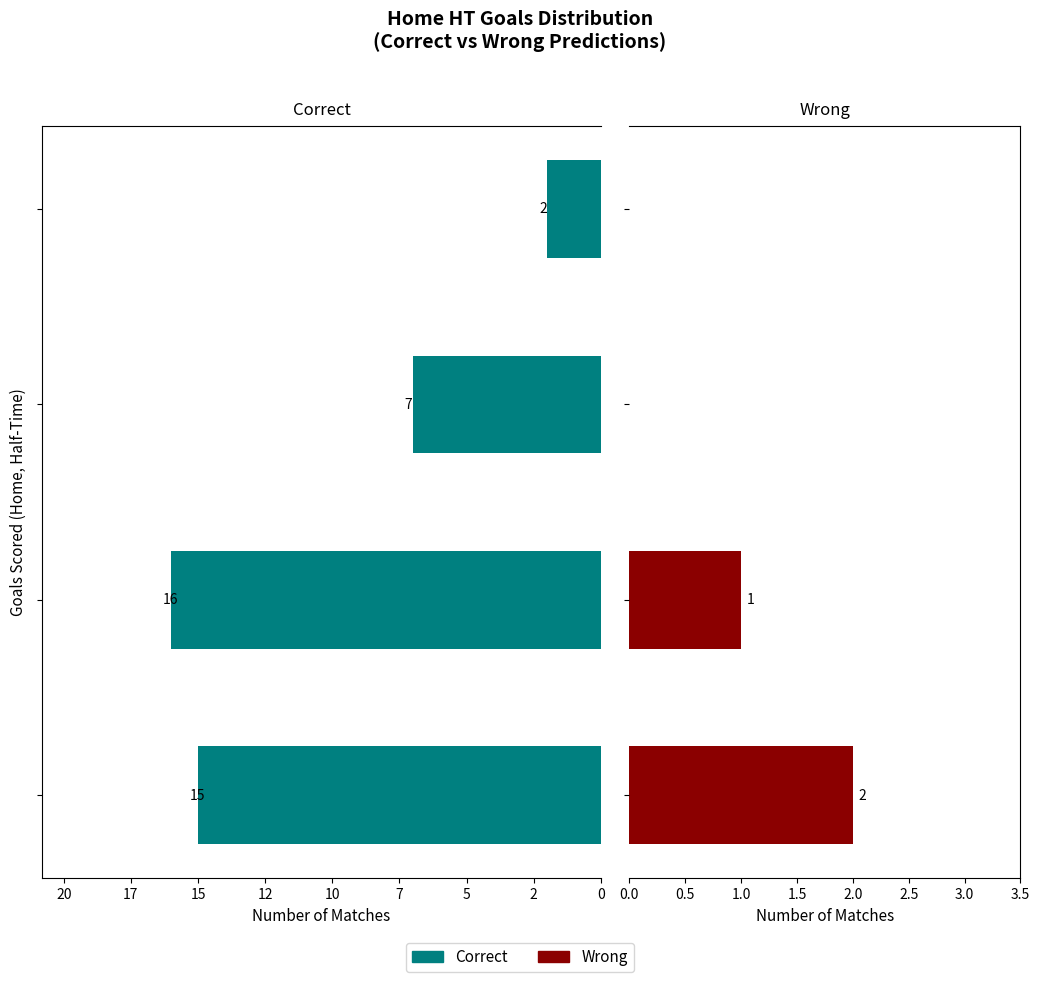

How many groups of bars are there?

4